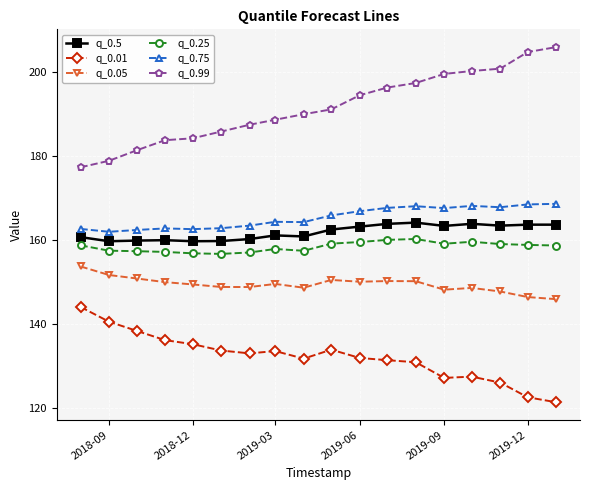

True or false: q_0.5 and q_0.25 cross at least once.

False